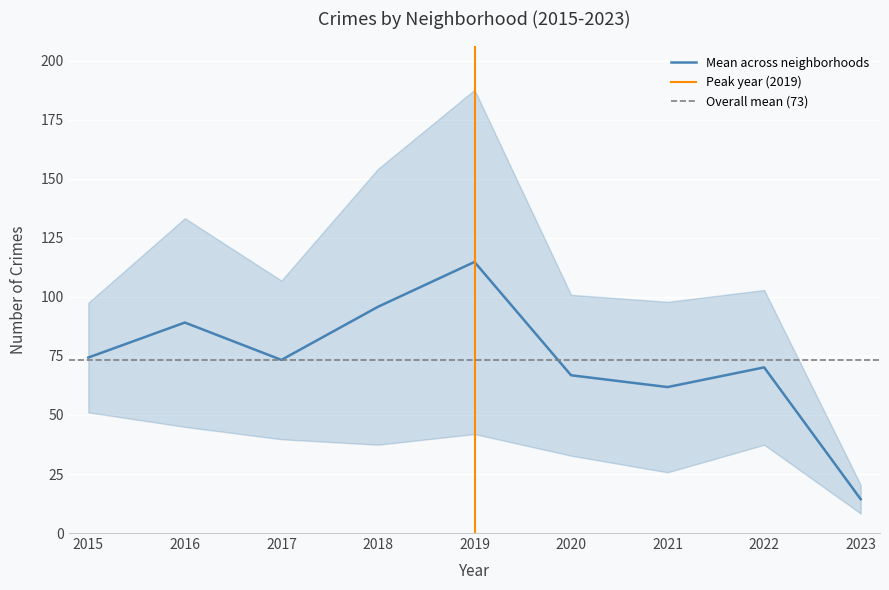

True or false: Mean across neighborhoods has a value of 128.6 at 2017.

False